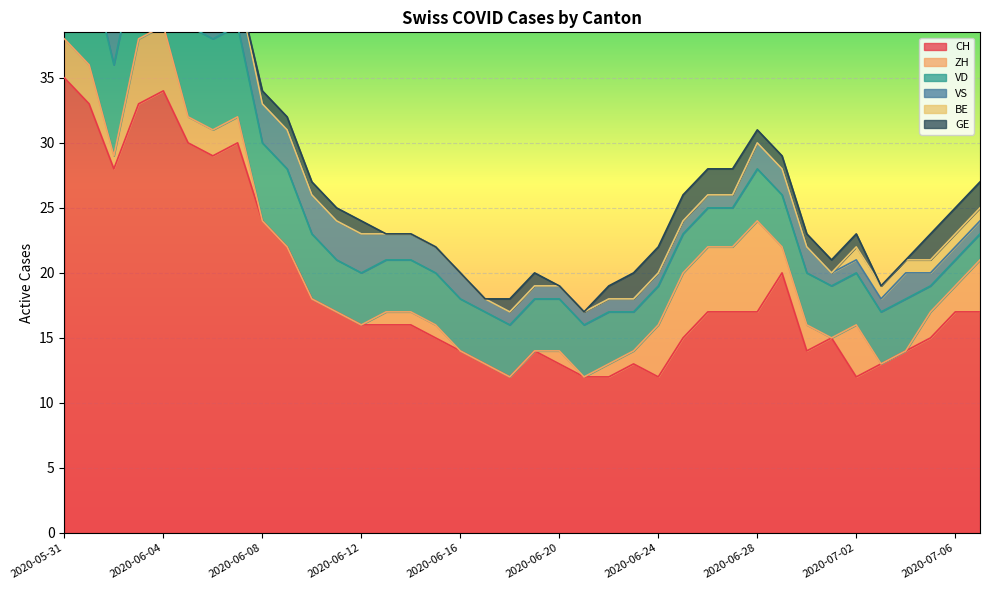

At which label is ZH closest to 3?

2020-05-31